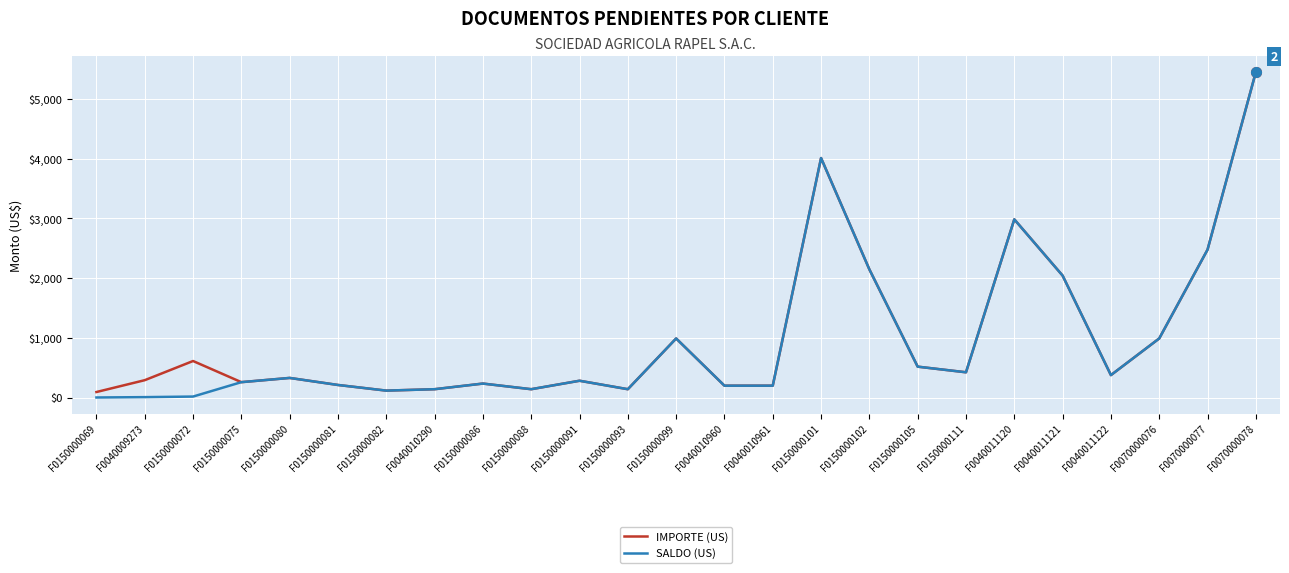

Which category has the highest value across all series?

F0070000078